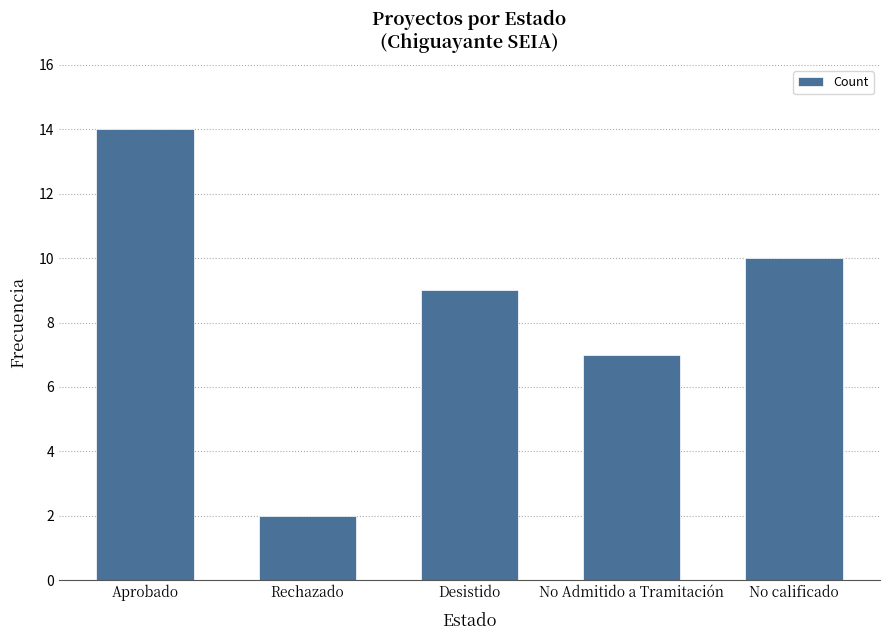

Are the bars grouped side by side (vs. stacked)?

No